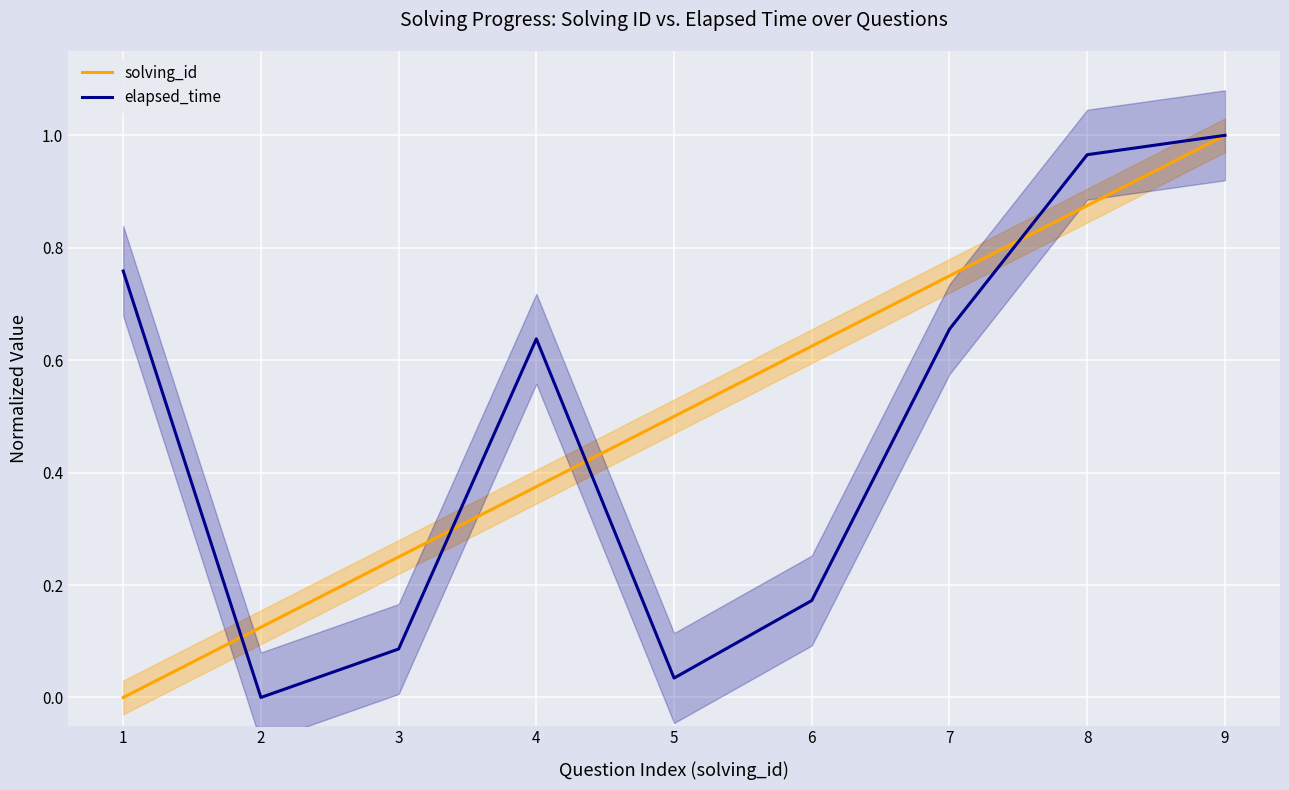

Reading left to right, list all the values displayed in this chart.

solving_id: 1=0.0	2=0.1	3=0.2	4=0.4	5=0.5	6=0.6	7=0.7	8=0.9	9=1.0
elapsed_time: 1=0.8	2=0.0	3=0.1	4=0.6	5=0.0	6=0.2	7=0.7	8=1.0	9=1.0